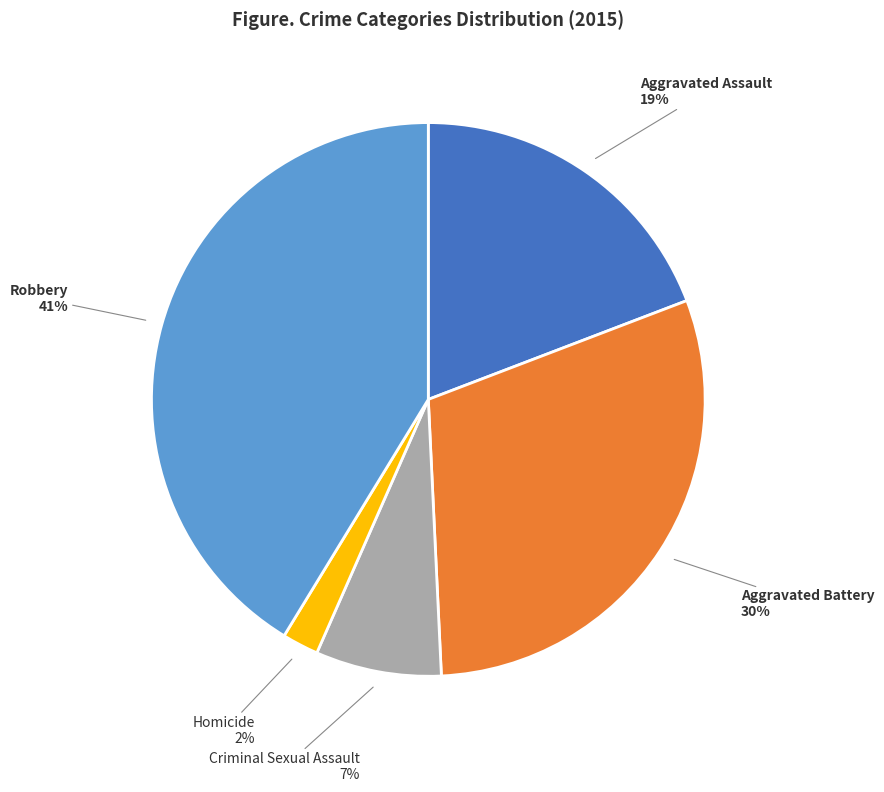

Which category has the smallest portion of the pie?

Homicide